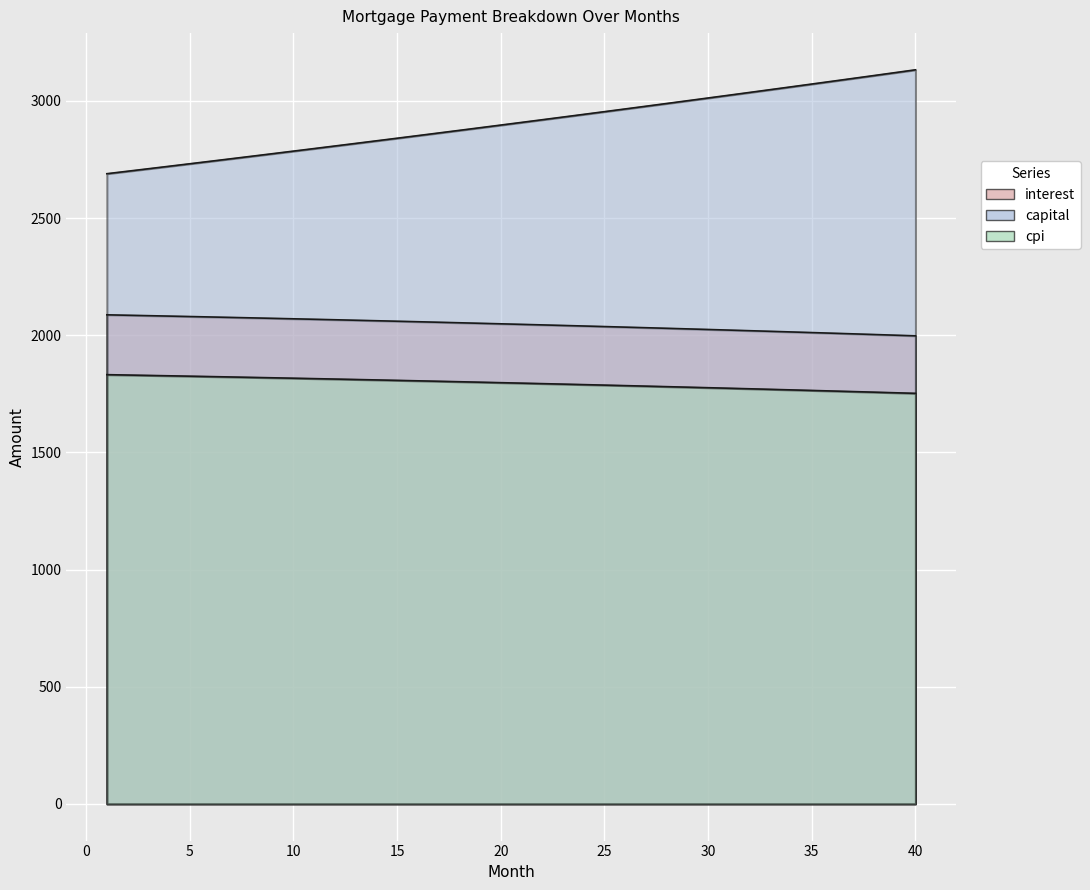

Which category has the highest value across all series?

40